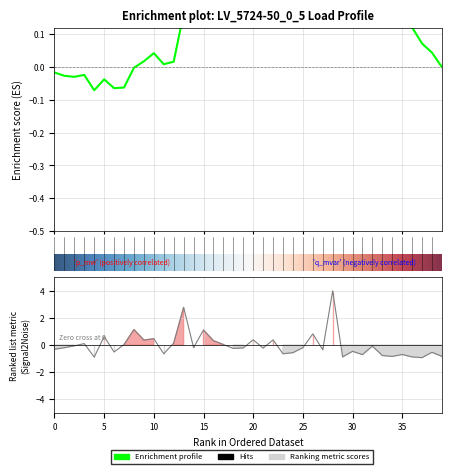

What value does the data have at 32?

-0.1